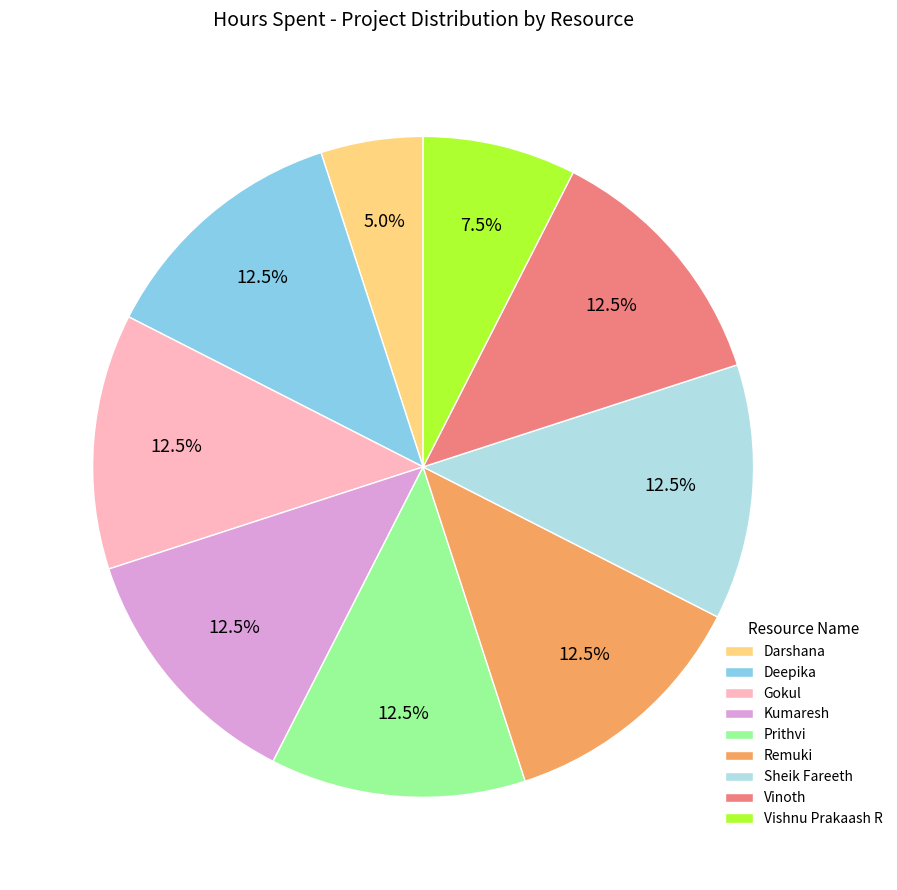

Which has a higher value, Vishnu Prakaash R or Remuki?

Remuki